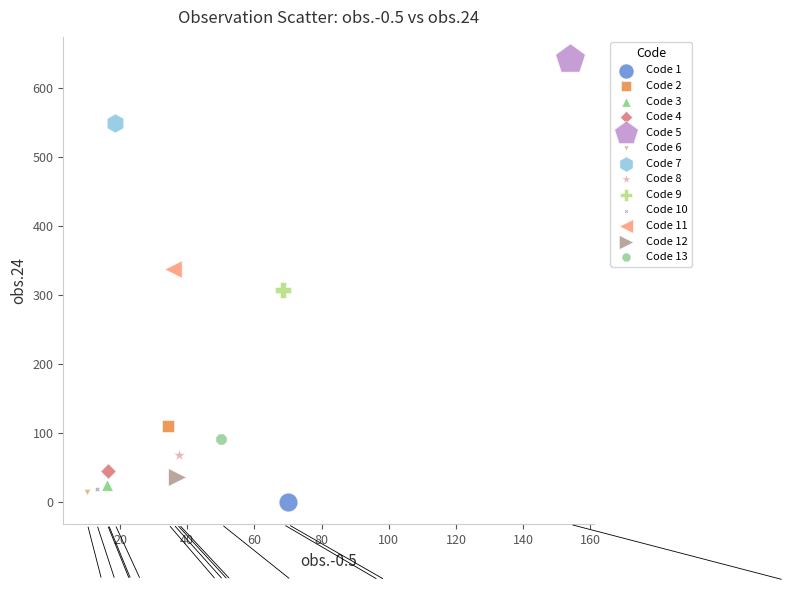

Which series contains the lowest Y value?

Code 1